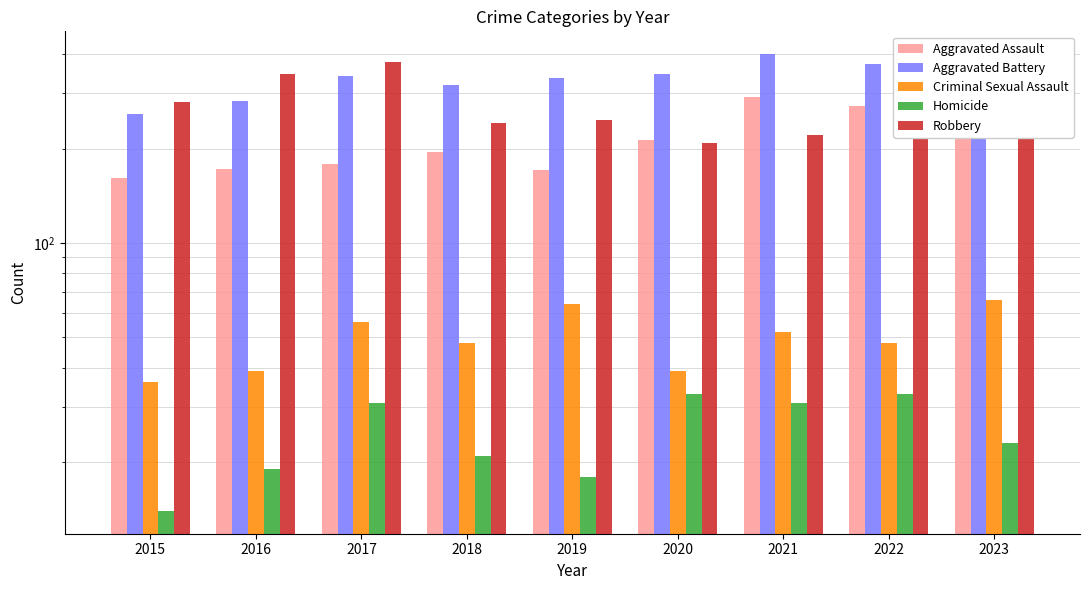

What is the difference between the maximum and minimum values in the Aggravated Battery series?

143